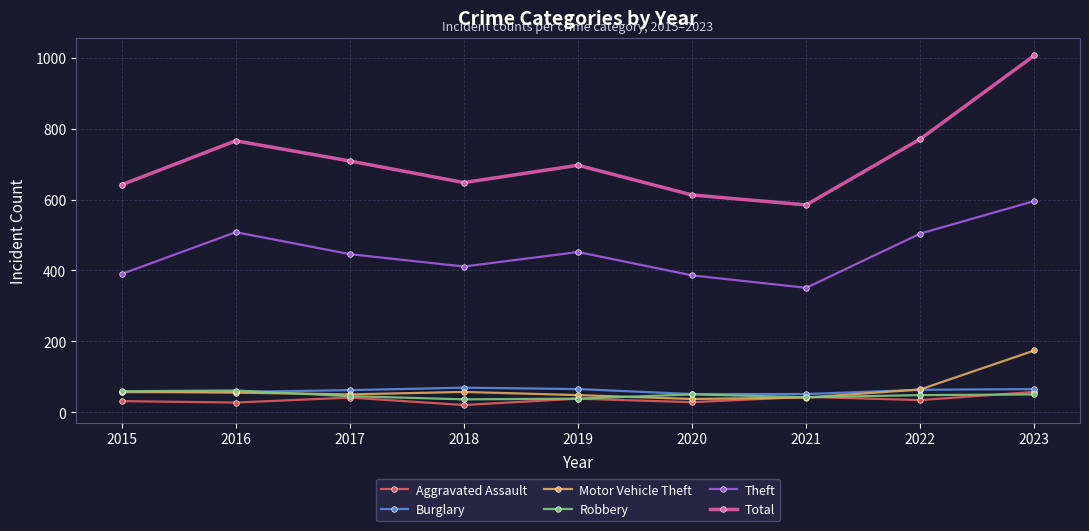

What is the average value of the Aggravated Assault series?

35